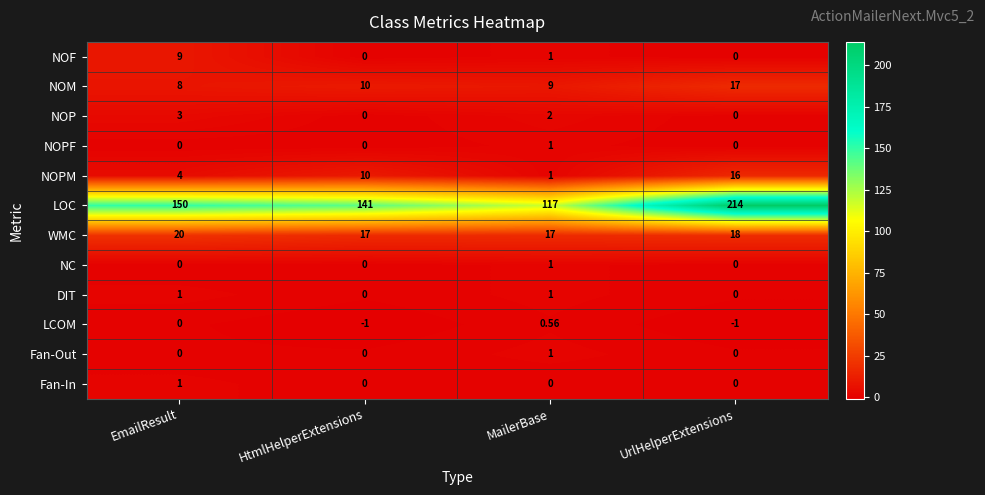

Which series has the largest total across all categories?

LOC